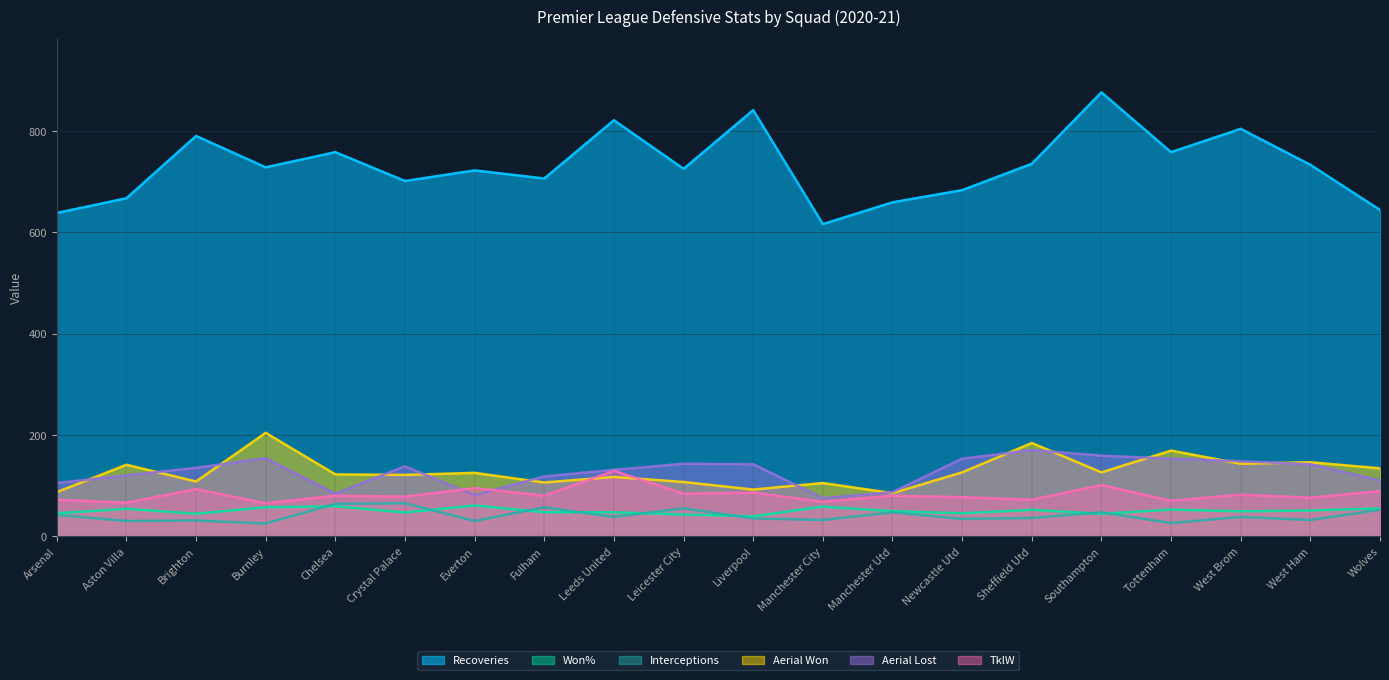

Which label corresponds to the smallest value in the chart?

Burnley